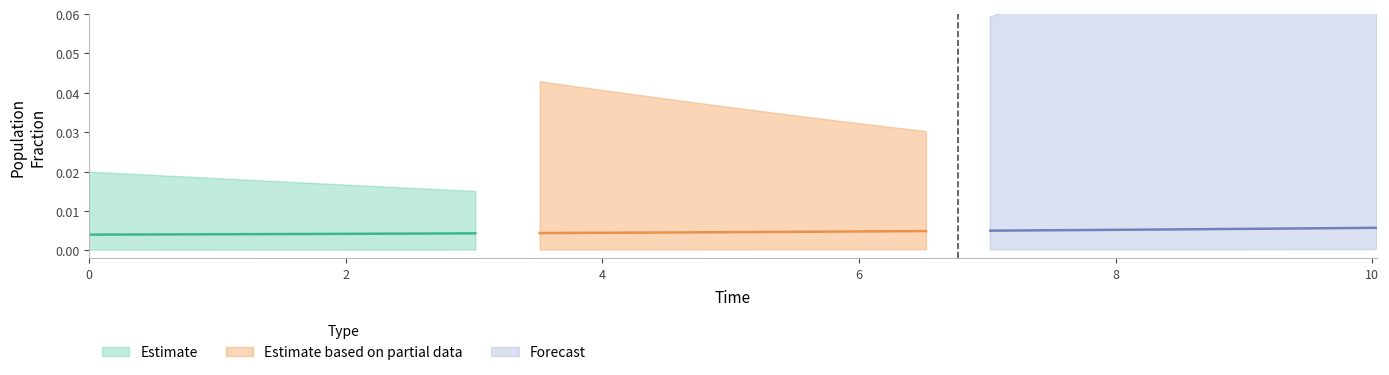

True or false: D and S cross at least once.

False